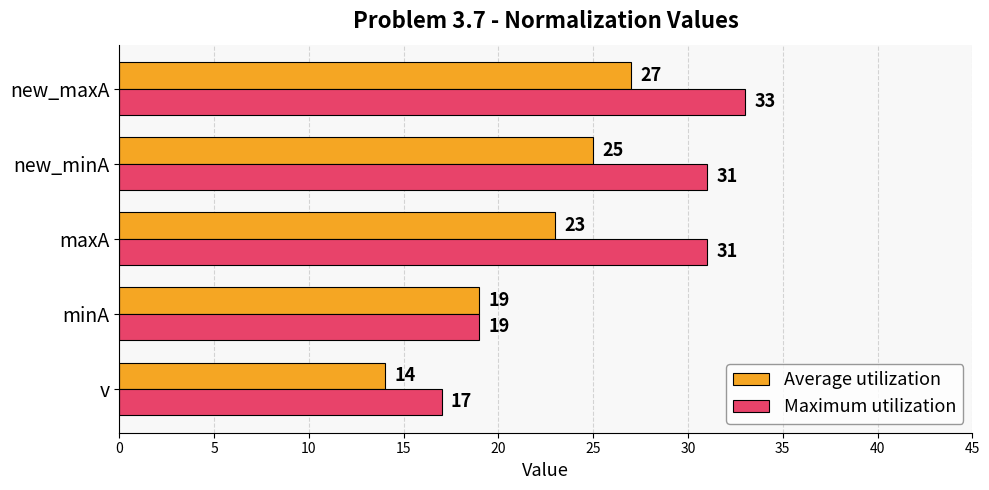

True or false: Average utilization has a value of 14 at v.

True